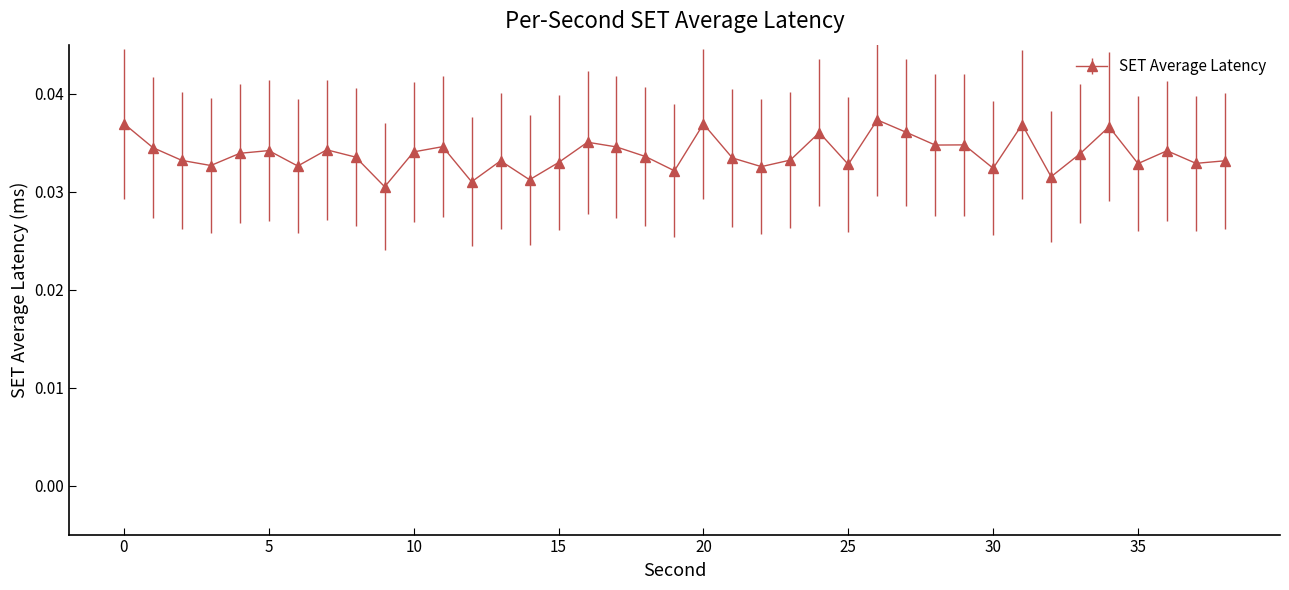

How many values are between 0 and 1?

39